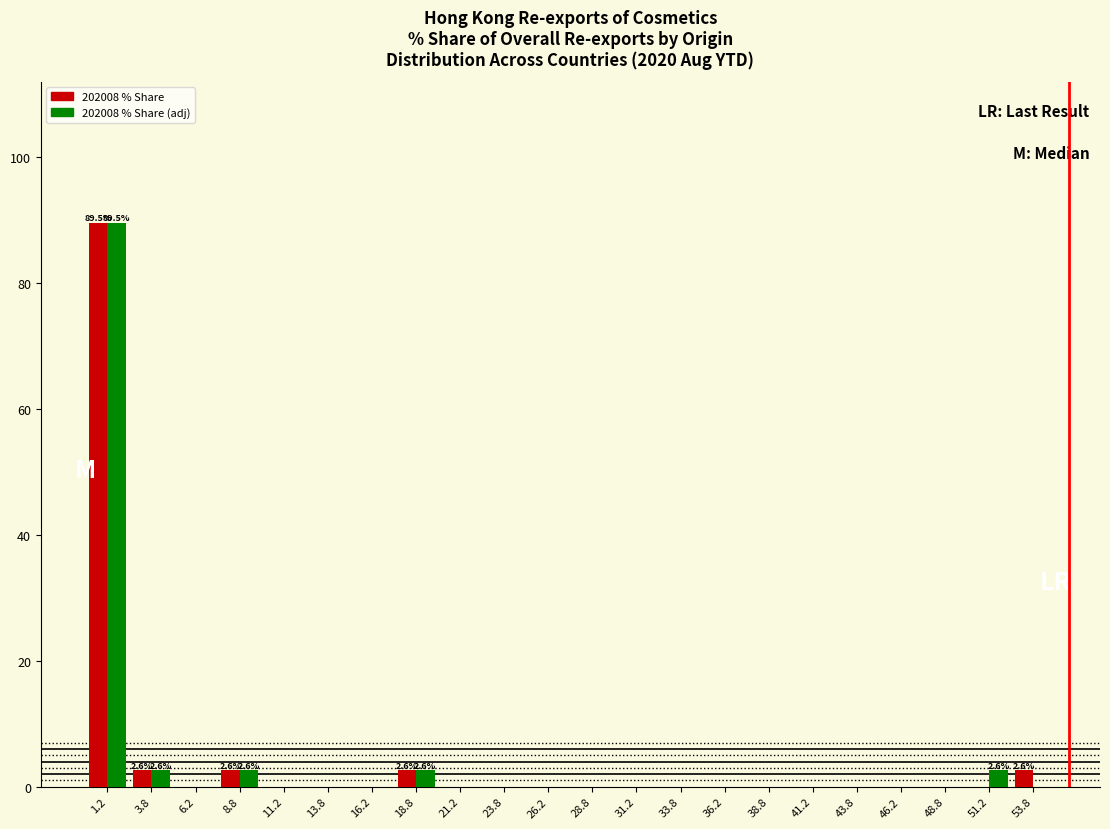

What is the sum of all 202008 % Share (adj) values?

100.0